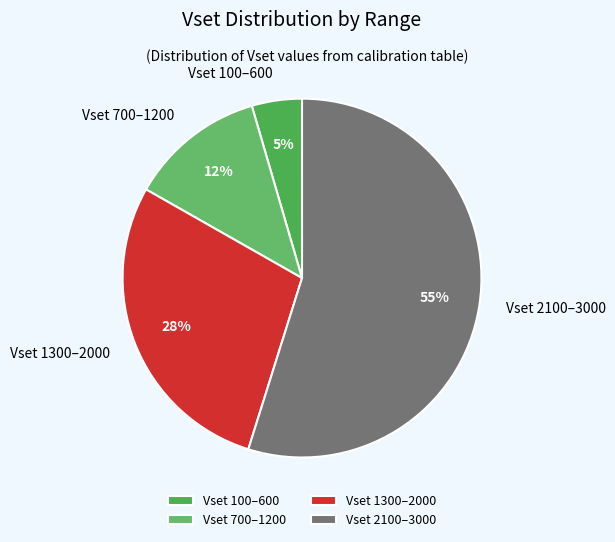

Do Vset 1300–2000 and Vset 2100–3000 together represent more than half of the pie?

Yes